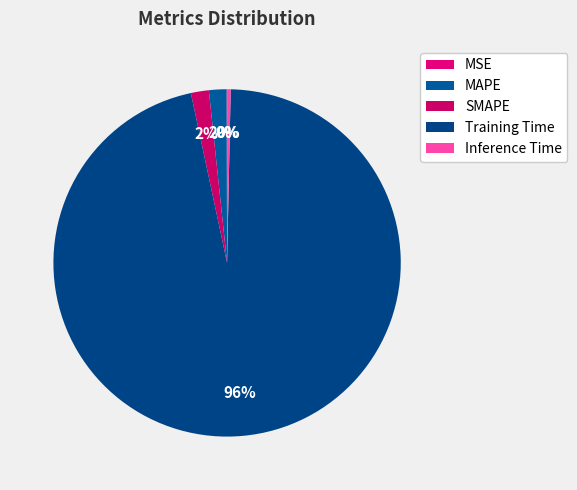

What percentage is the SMAPE slice, to the nearest percent?

2%